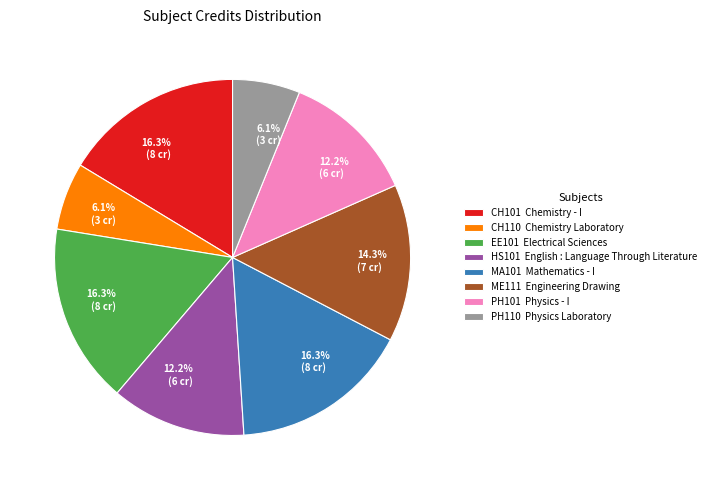

How many slices are in this pie chart?

8